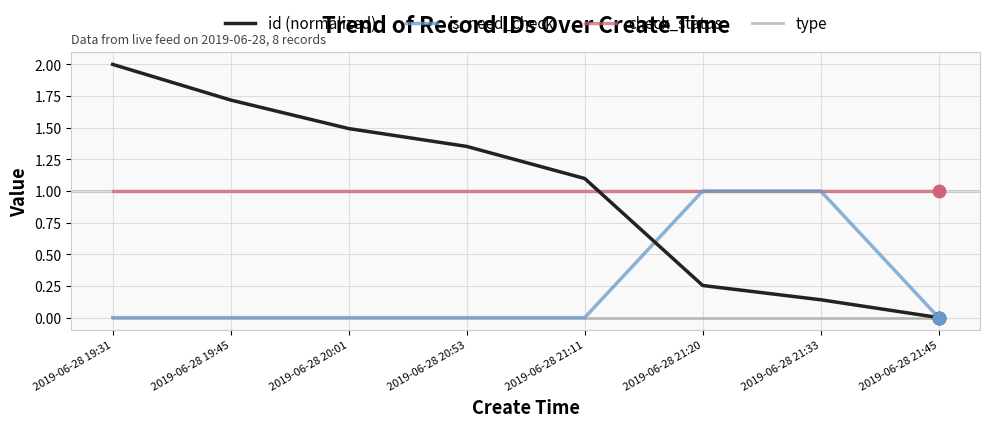

Is the value of is_need_check at 2019-06-28 21:45 greater than the value of id (normalized) at 2019-06-28 20:01?

No